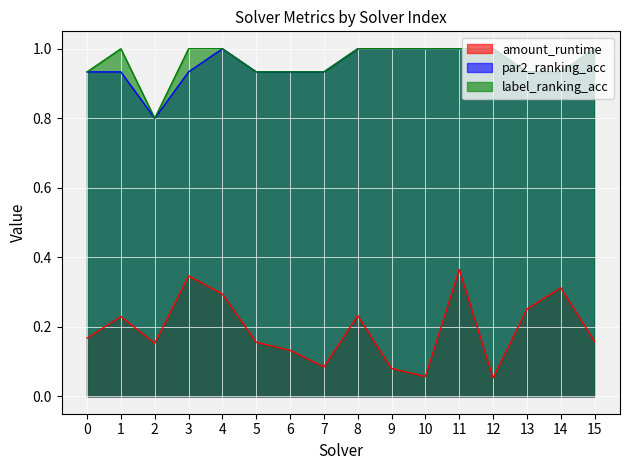

True or false: label_ranking_acc has a value of 1.2 at 6.

False